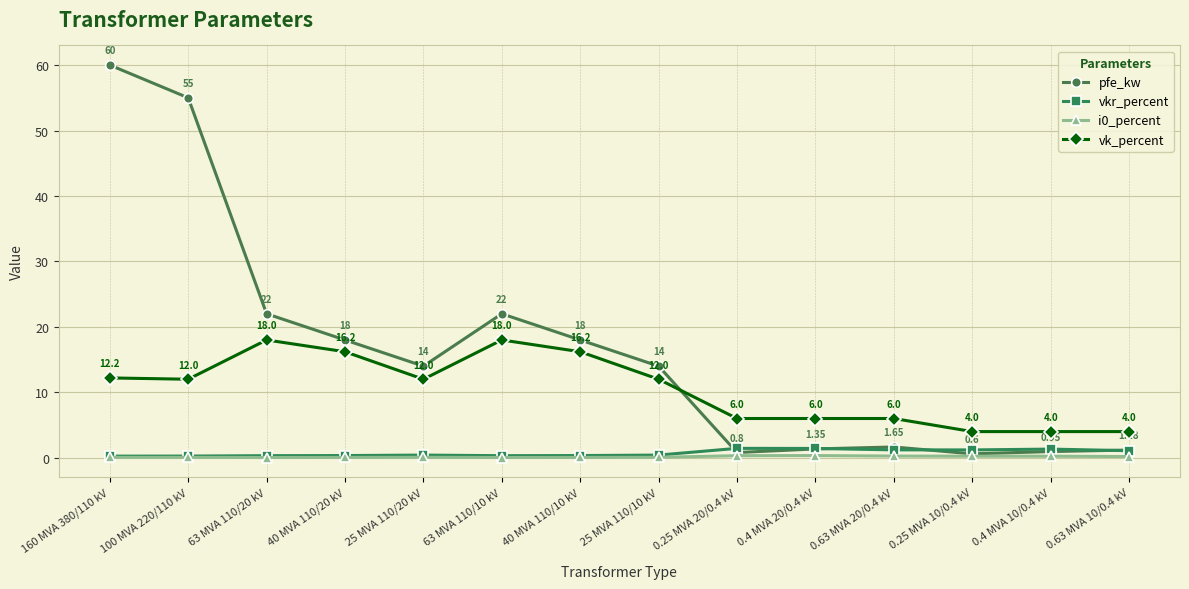

True or false: i0_percent has more than 0 interior local peaks.

True